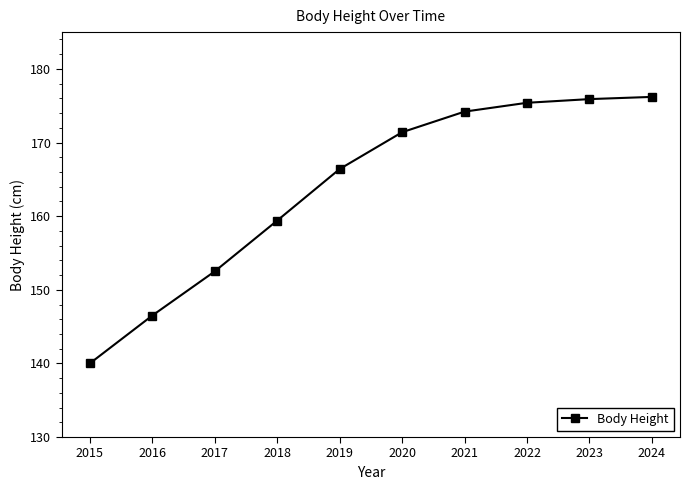

The value at 2022 is 175.4. True or false?

True